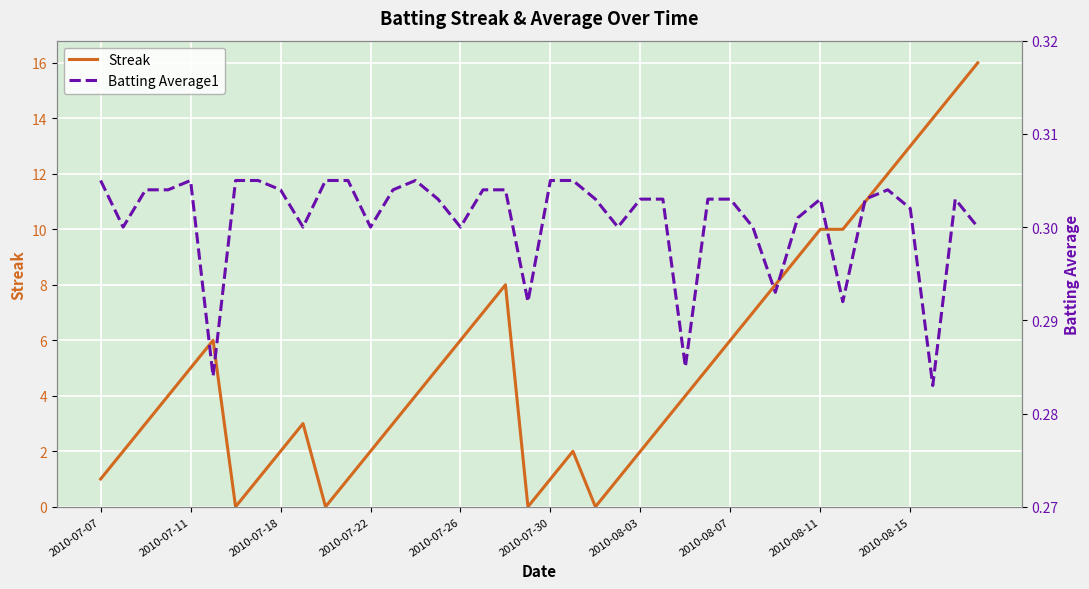

Is it true that Streak equals 0 at 2010-07-07?

False